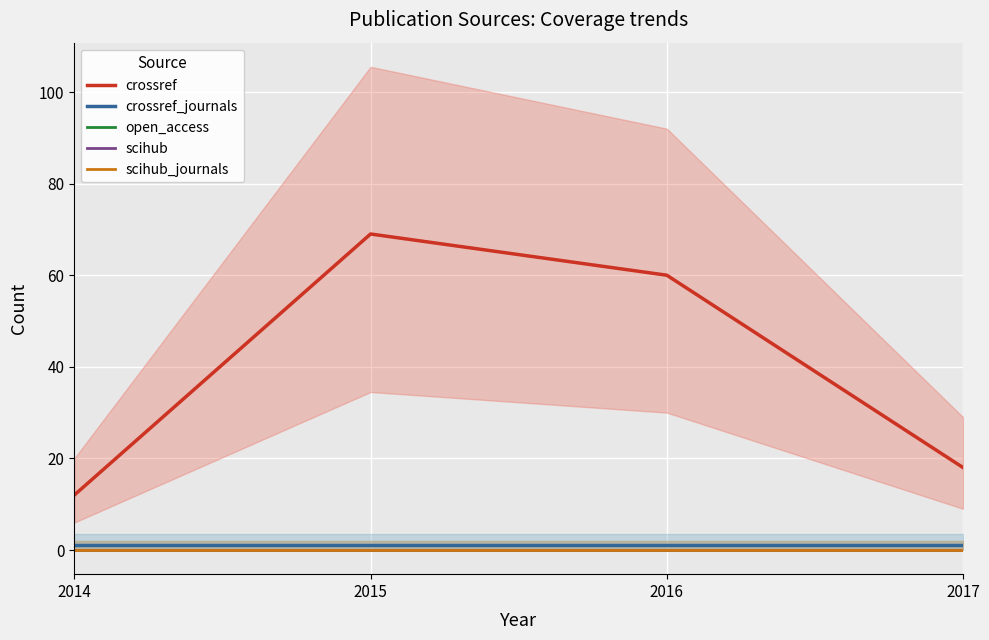

True or false: open_access and crossref_journals cross at least once.

False